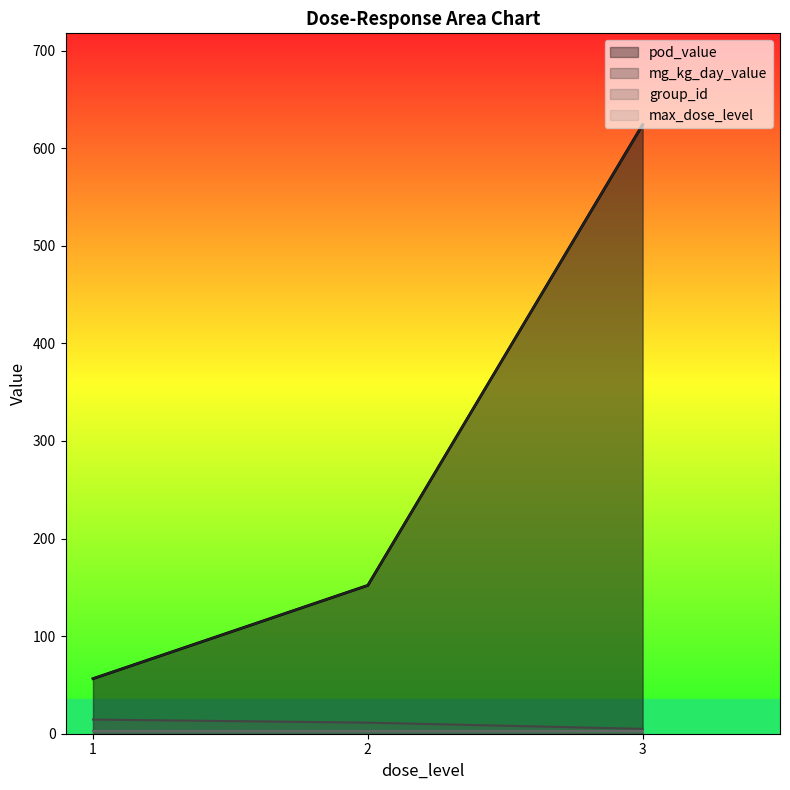

Where is the first local maximum for group_id?

2